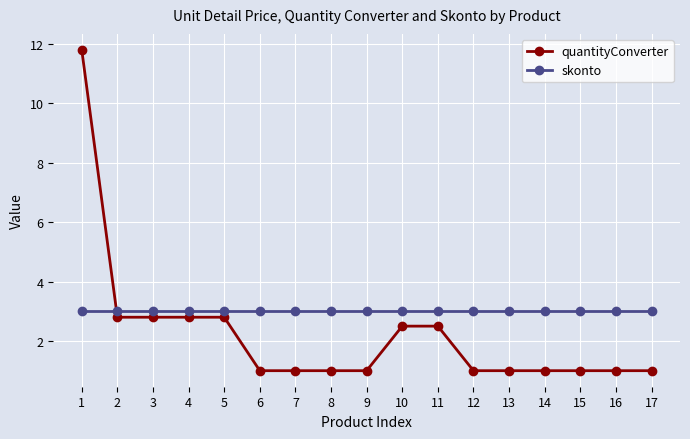

After their last crossing, which series has the higher values: skonto or quantityConverter?

skonto